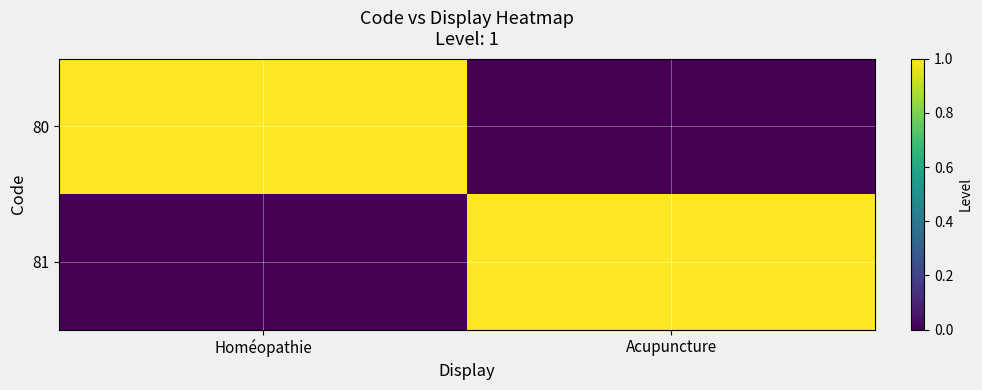

Reading left to right, what are all the values shown in this chart?

80: Homéopathie=1	Acupuncture=0
81: Homéopathie=0	Acupuncture=1